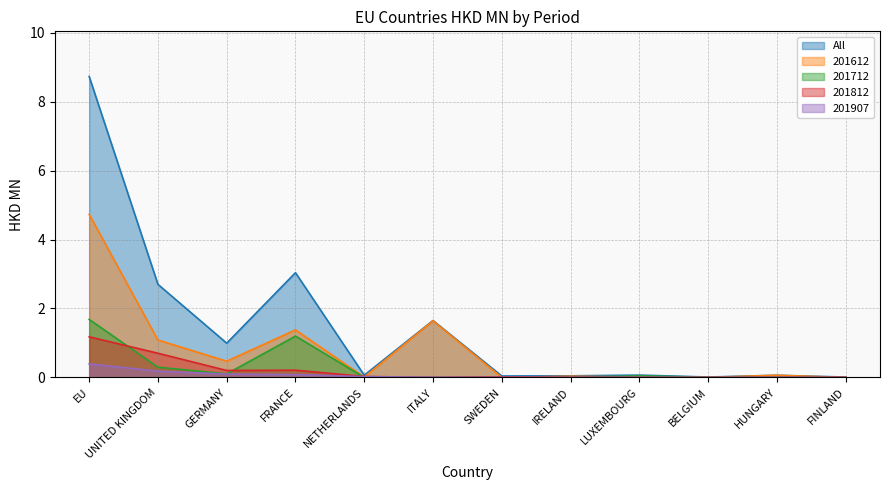

In 201712, how many points are lower than both neighbors (excluding endpoints)?

4